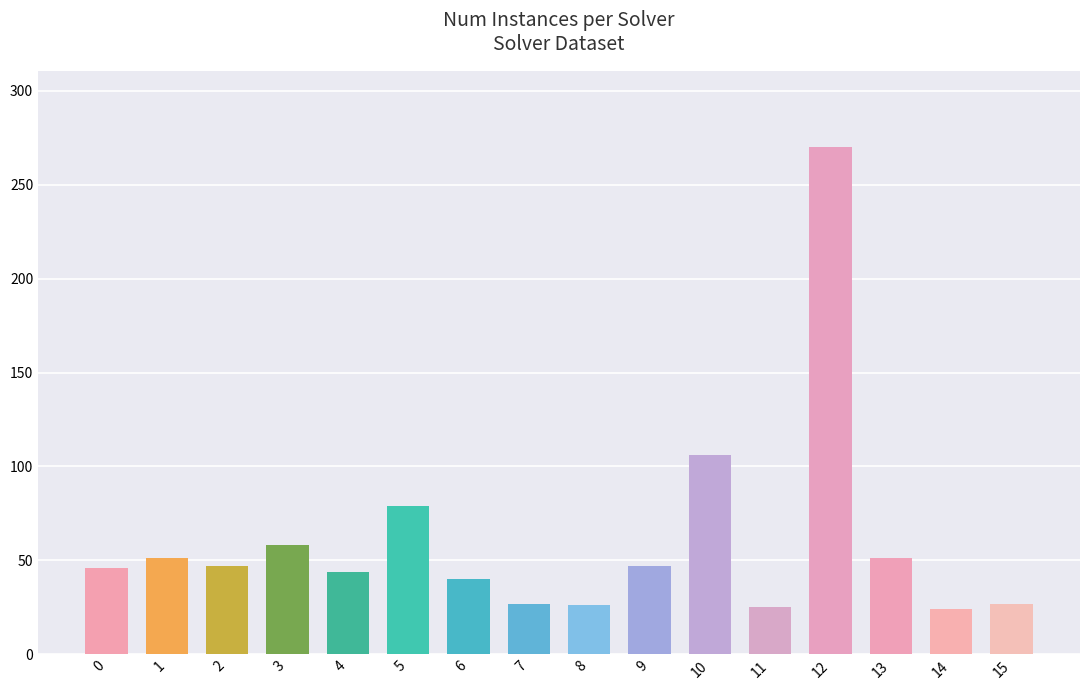

How many values are below 47?

8